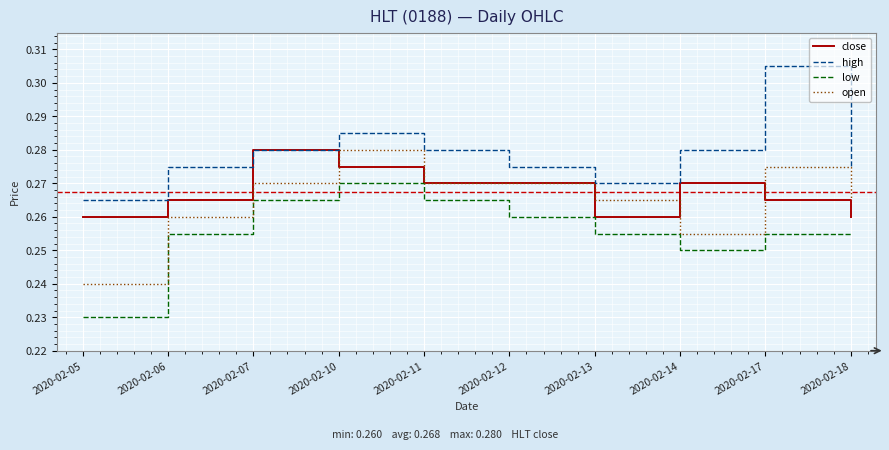

True or false: open and high intersect in this chart.

False